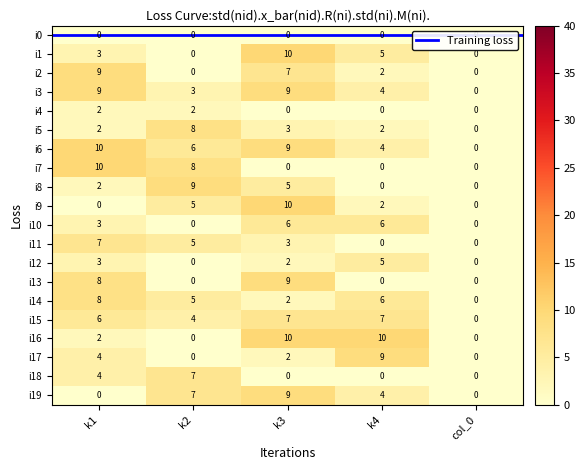

The i4 series shows 1 at k1. True or false?

False